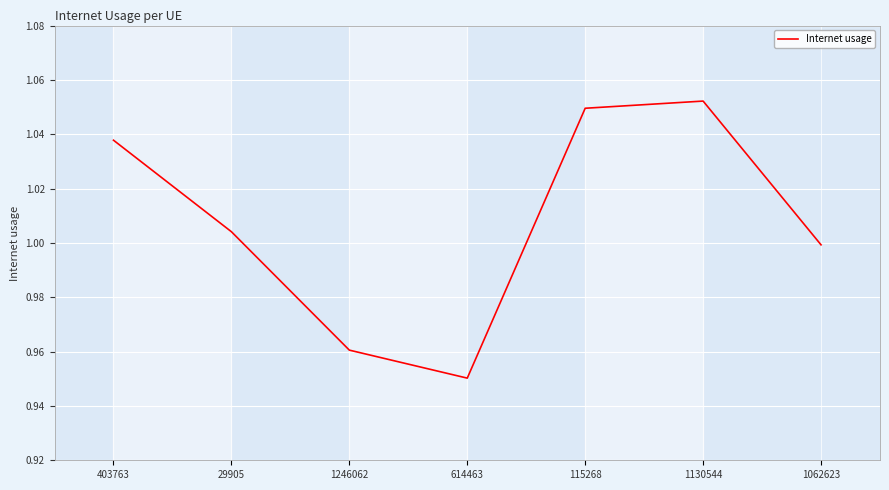

What position from the right is 614463?

4